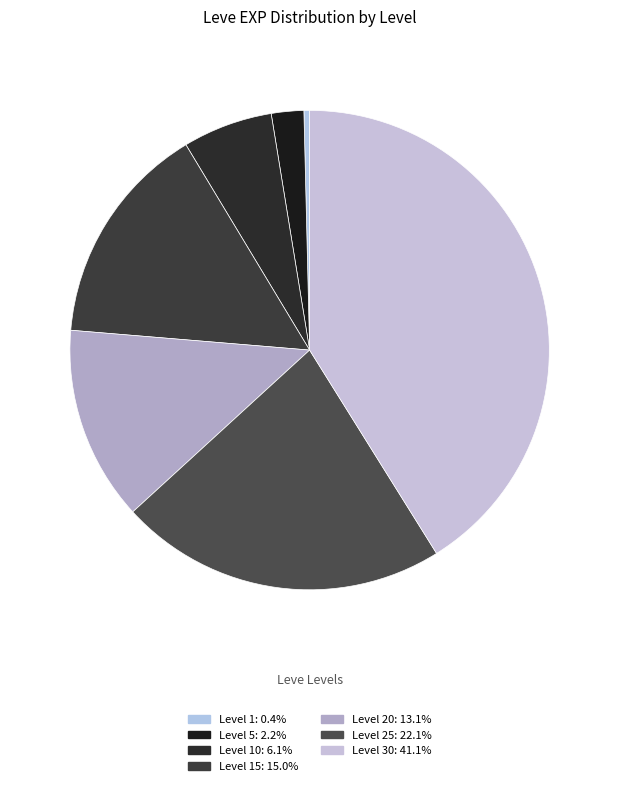

How many segments does this pie chart have?

7